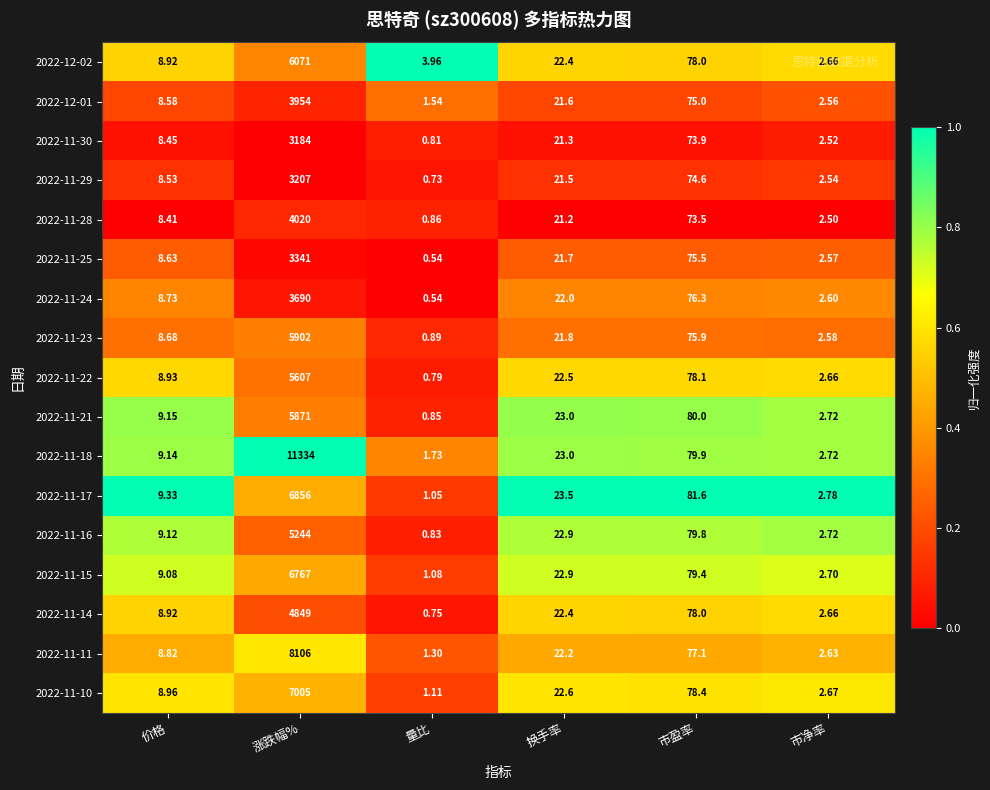

List the labels in order of 2022-11-23 value, largest first.

涨跌幅%, 市盈率, 换手率, 价格, 市净率, 量比